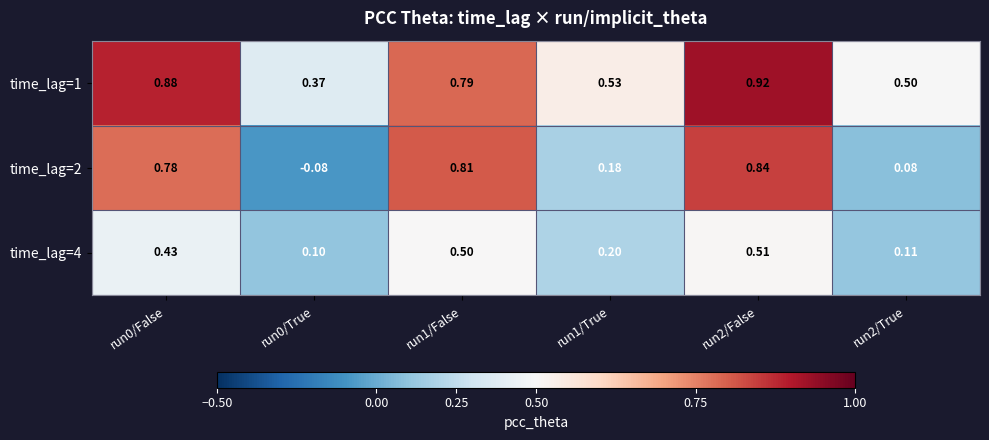

Which series has the widest spread of values?

time_lag=2